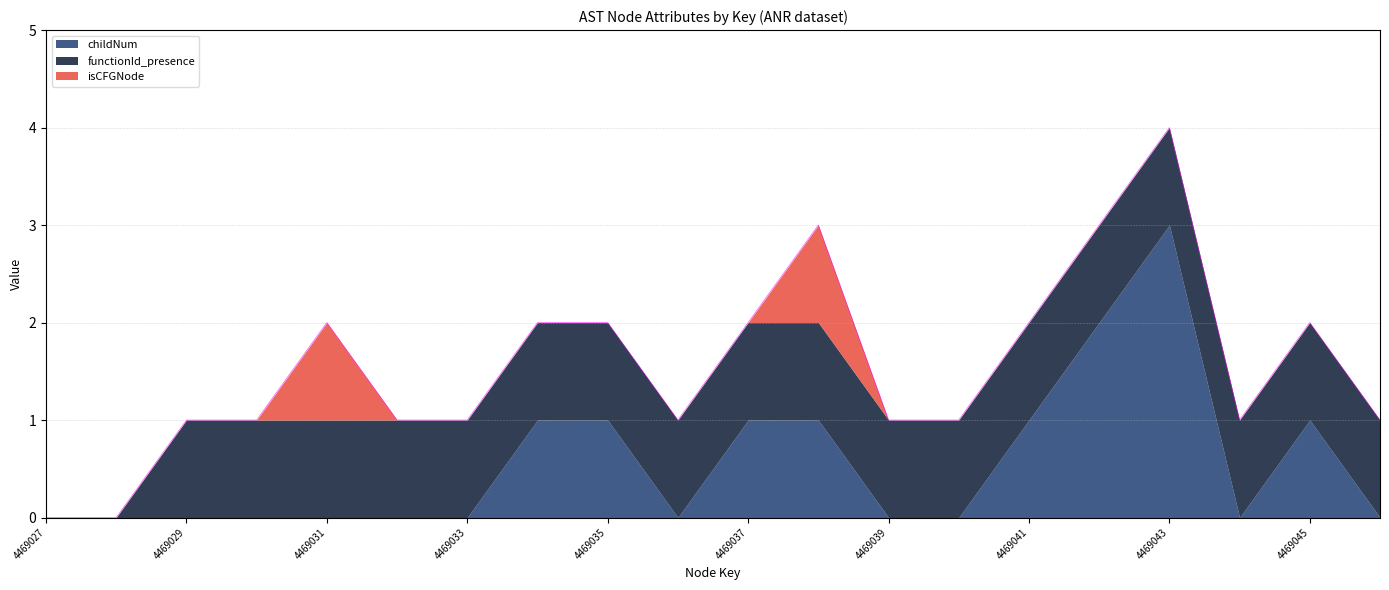

List the labels in order of childNum value, largest first.

4469043, 4469042, 4469034, 4469035, 4469037, 4469038, 4469041, 4469045, 4469027, 4469028, 4469029, 4469030, 4469031, 4469032, 4469033, 4469036, 4469039, 4469040, 4469044, 4469046